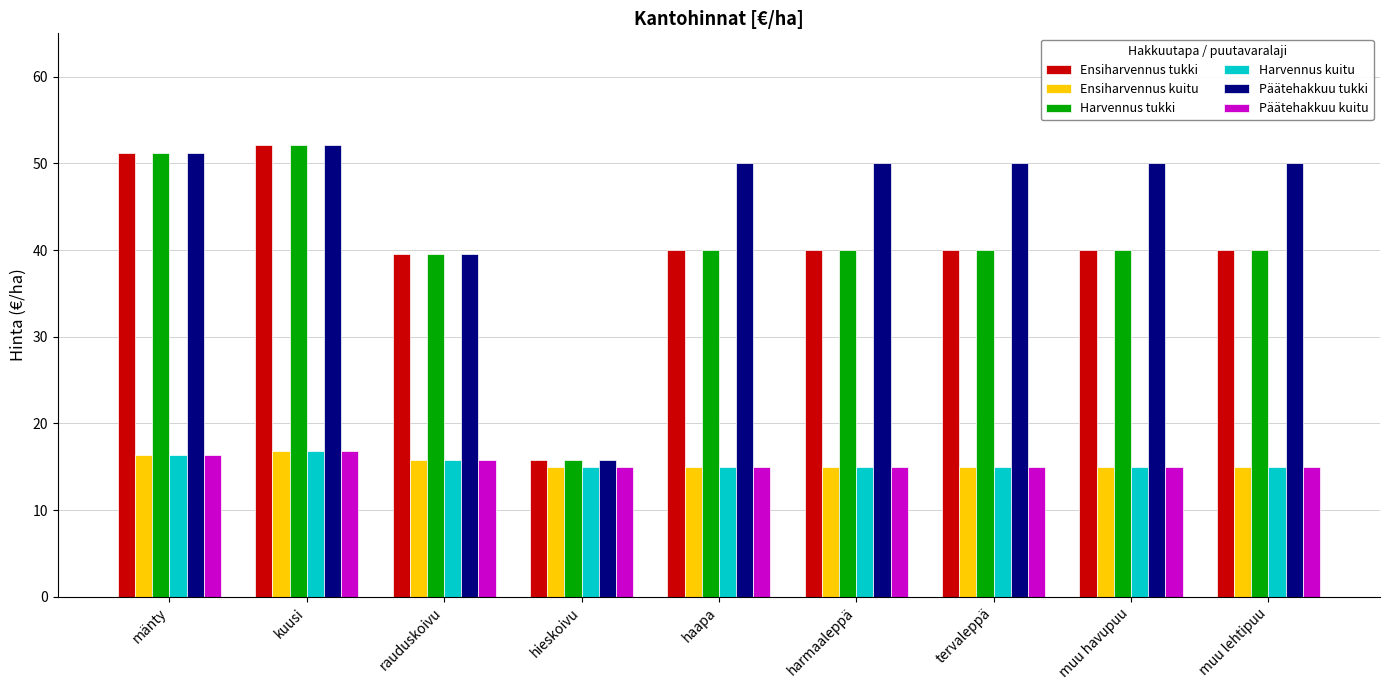

How many bars are there in each group?

6